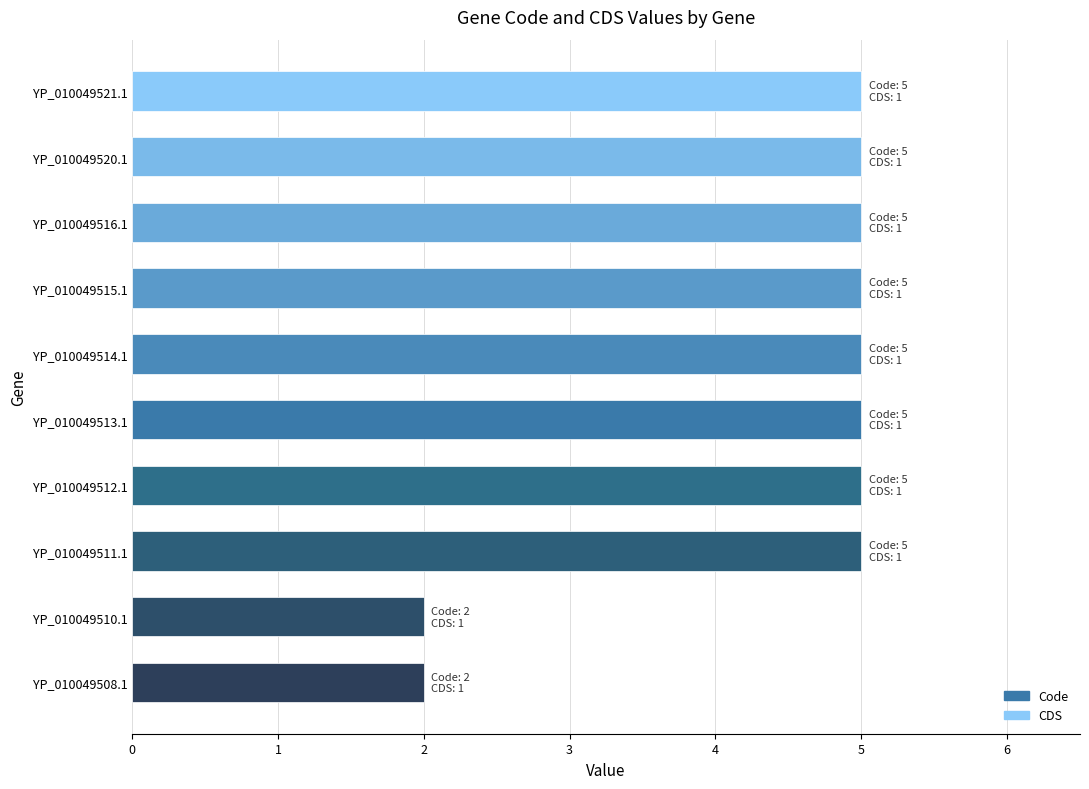

Reading bottom to top, what are all the values shown in this chart?

2	2	5	5	5	5	5	5	5	5